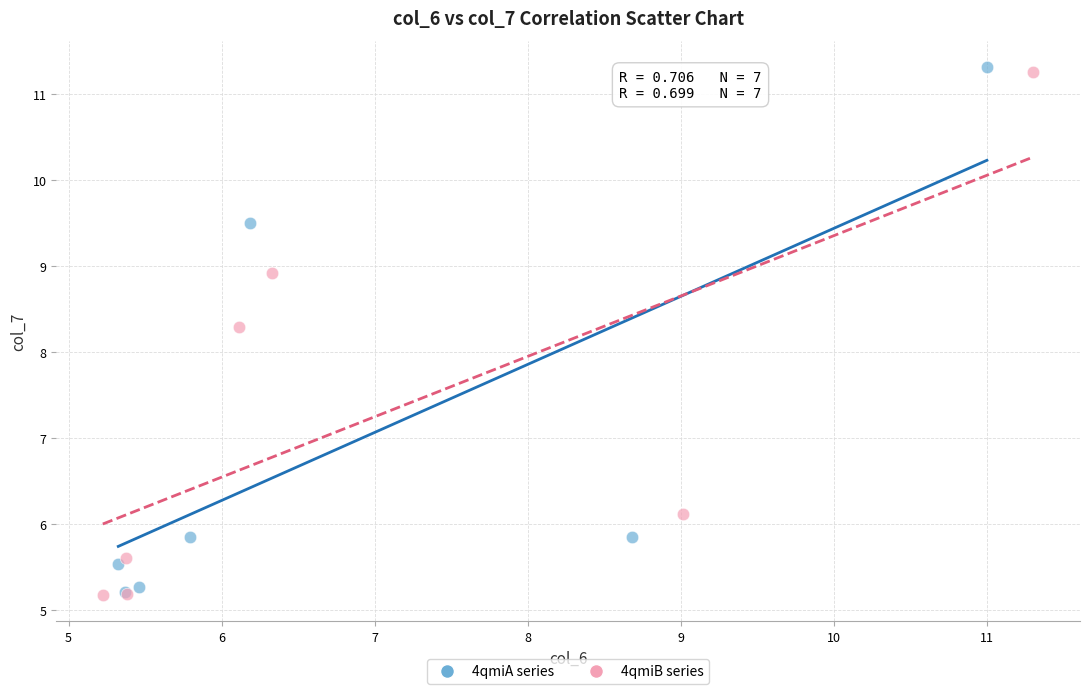

Which series reaches the maximum Y coordinate?

4qmiA series